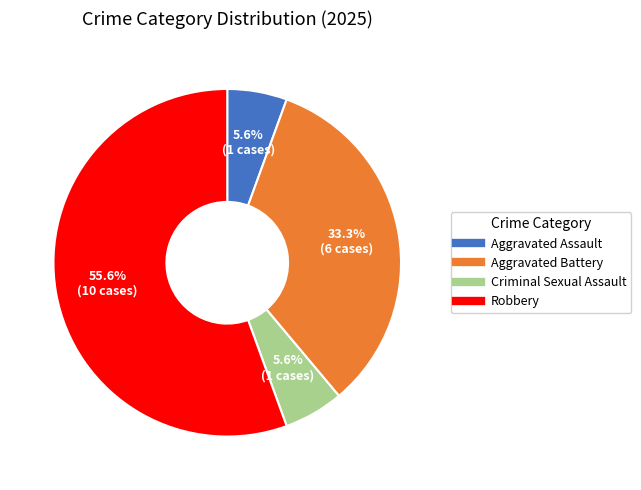

To the nearest percent, what is the combined percentage of Robbery and Aggravated Assault?

61%